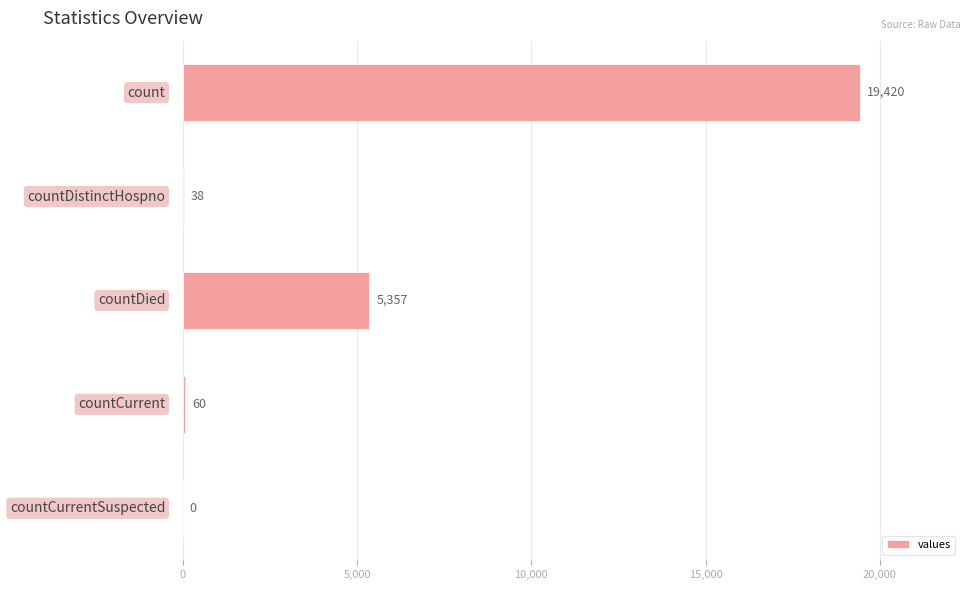

What is the greatest value displayed?

19420